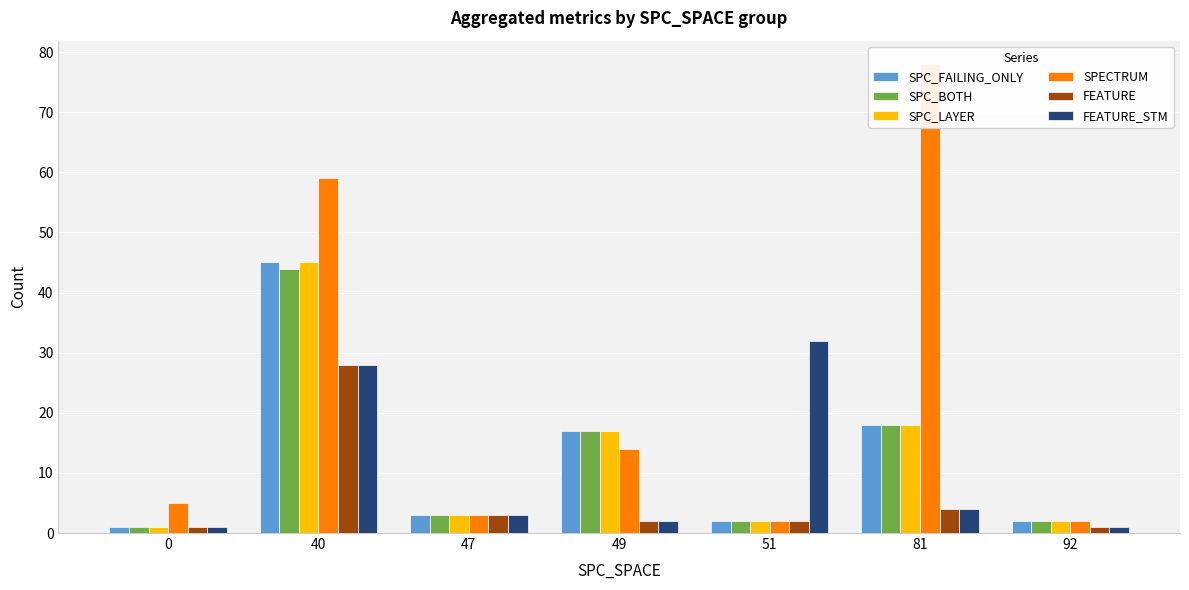

What are all the series names shown in the legend?

SPC_FAILING_ONLY, SPC_BOTH, SPC_LAYER, SPECTRUM, FEATURE, FEATURE_STM